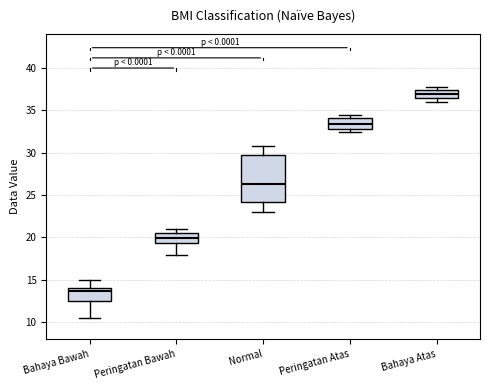

Comparing the boxes themselves (not the whiskers), which one is the tallest?

Normal